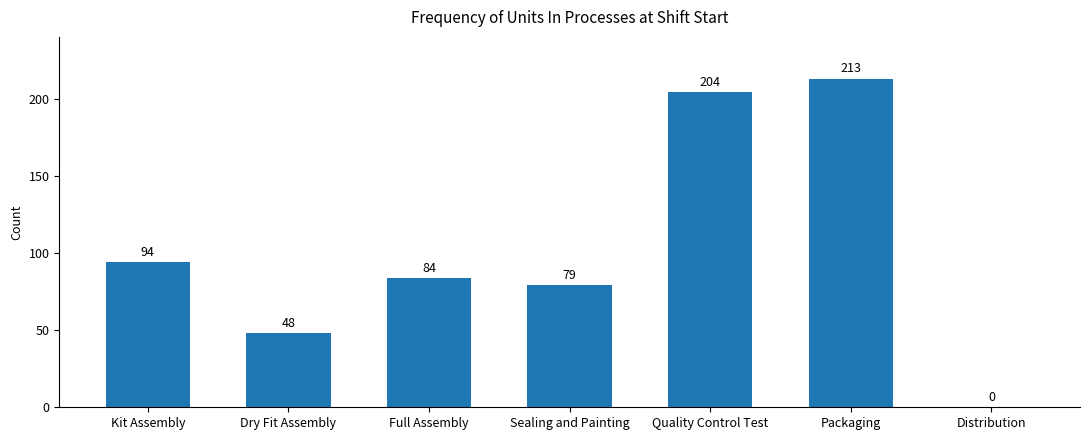

What is the sum of all values?

722